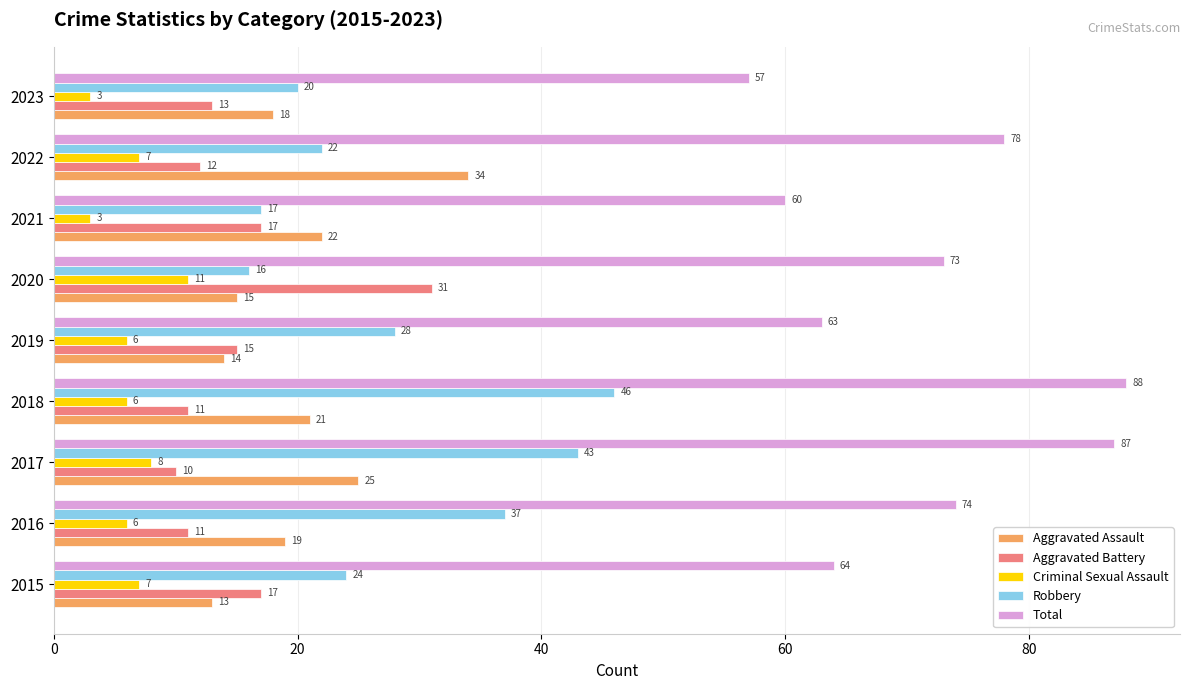

At which category is the sum across all series the highest?

2017